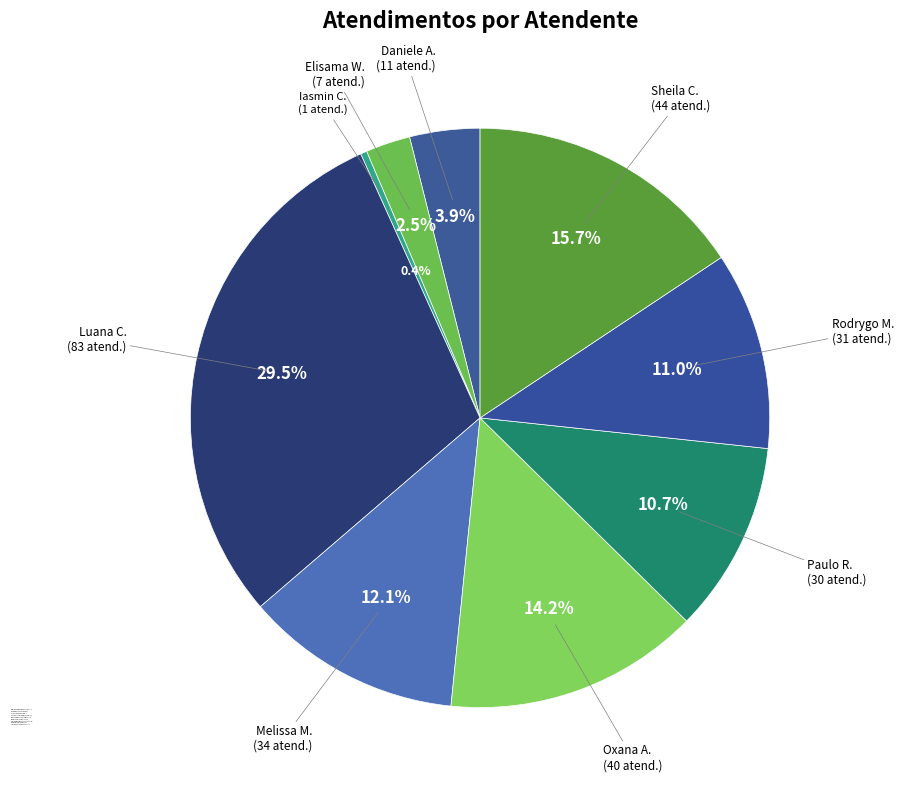

Combined, do Rodrygo Moura Mujol and Iasmin Correa de Lima account for over 50%?

No